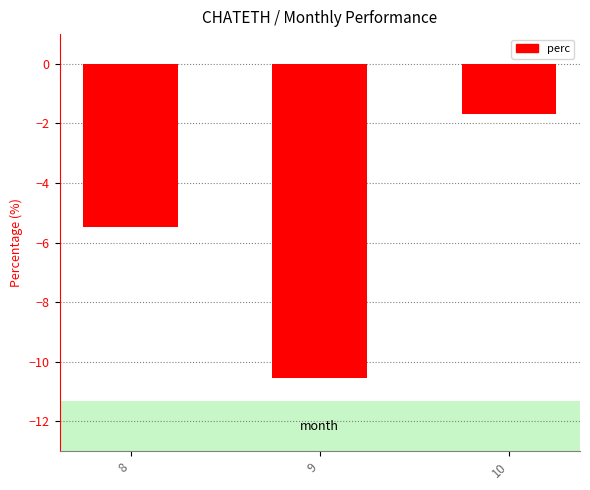

What is the change in value from 8 to 10?

+3.8